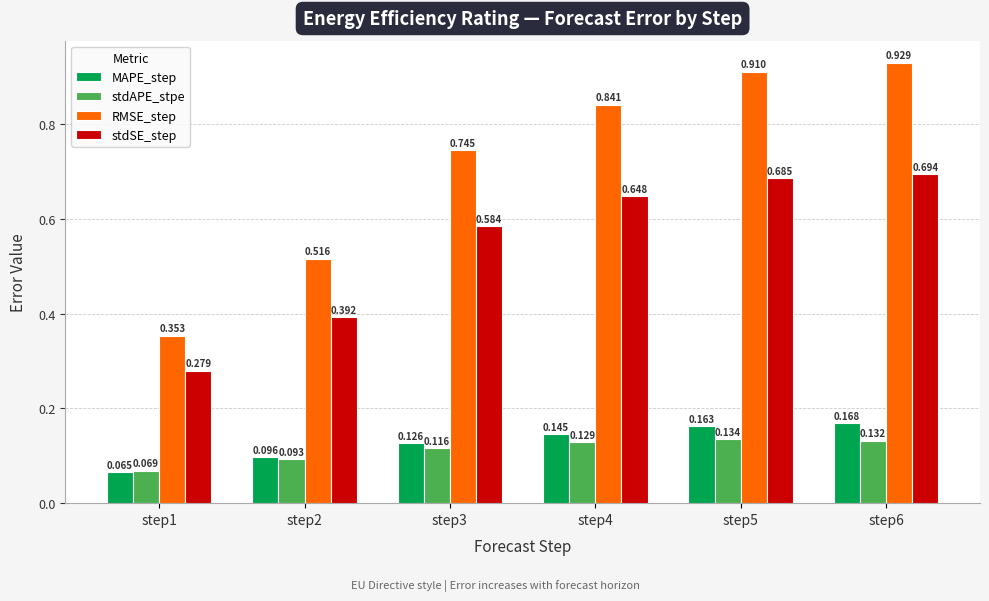

Which series has the largest total across all categories?

RMSE_step